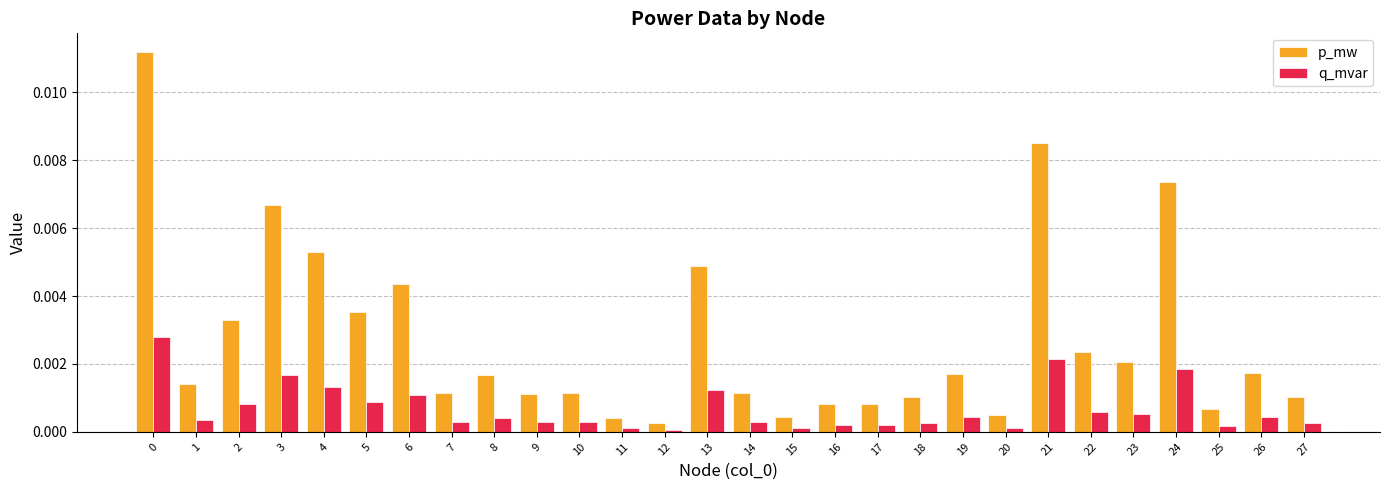

What are all the series names shown in the legend?

p_mw, q_mvar